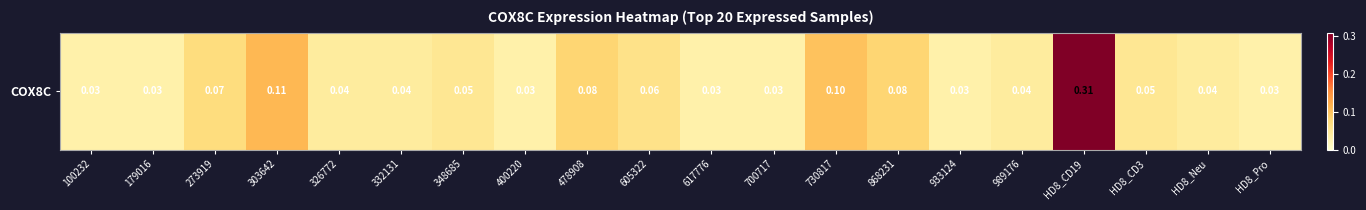

How many data points does each series have?

20